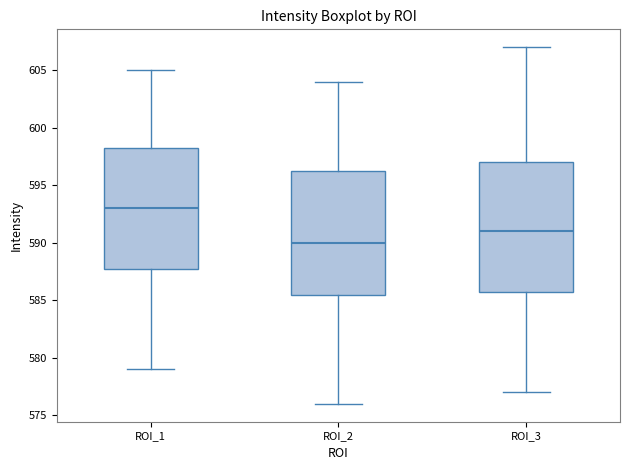

Reading left to right, transcribe this box plot: for each box, give where its median line is, the range the box spans, and where its two whiskers end, as read against the y-axis. The values are not printed on the chart, so give them approximately, as read against the axis.

ROI_1: median 593.0, box 588.0 to 598.5, whiskers 579.0 to 605.0
ROI_2: median 590.0, box 585.5 to 596.5, whiskers 576.0 to 604.0
ROI_3: median 591.0, box 586.0 to 597.0, whiskers 577.0 to 607.0